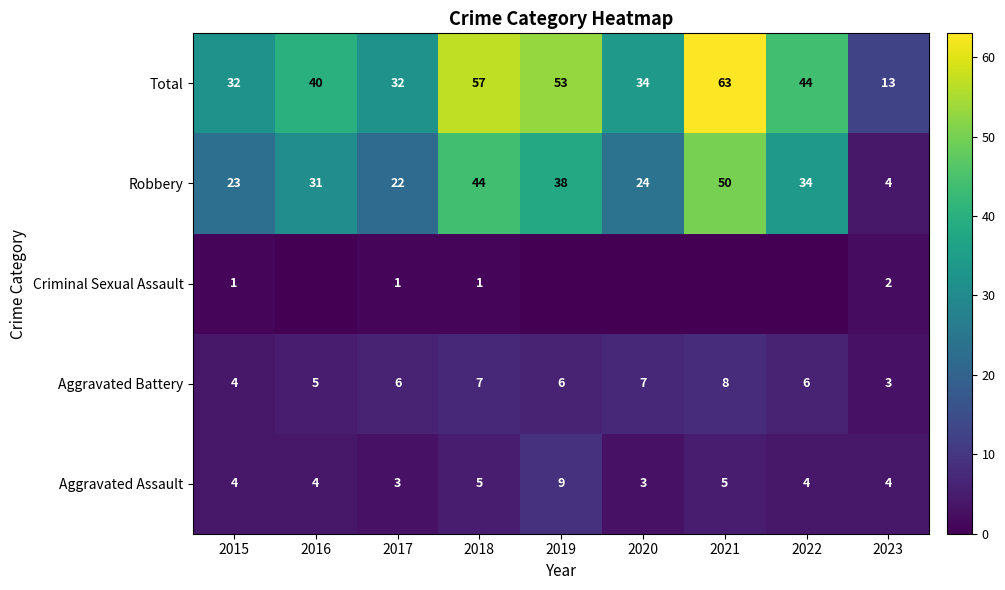

Is the value of Total at 2020 greater than the value of Aggravated Assault at 2017?

Yes